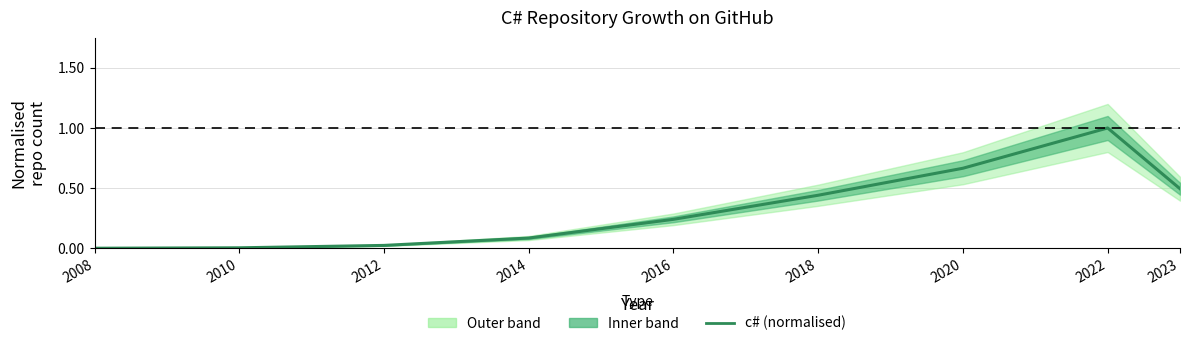

Reading left to right, what are all the values shown in this chart?

2008=0.0	2010=0.0	2012=0.0	2014=0.1	2016=0.2	2018=0.4	2020=0.7	2022=1.0	2023=0.5